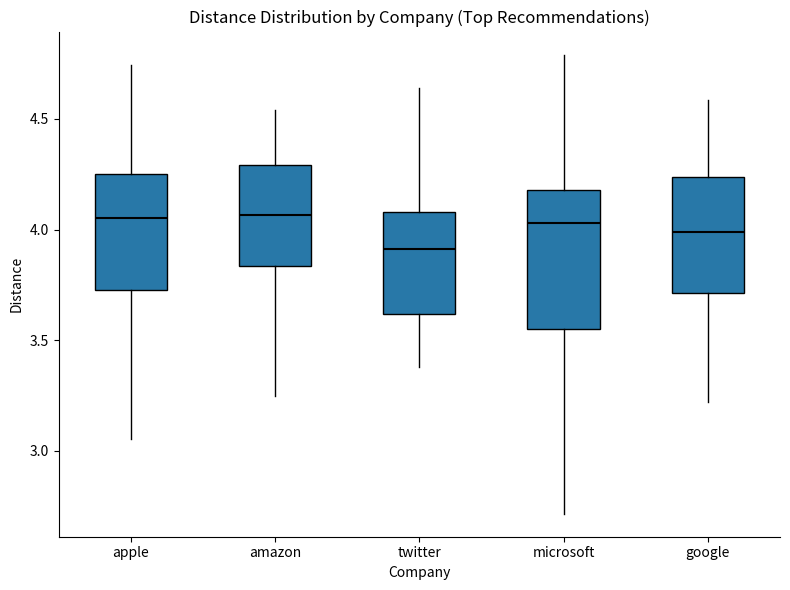

Reading left to right, transcribe this box plot: for each box, give where its median line is, the range the box spans, and where its two whiskers end, as read against the y-axis. The values are not printed on the chart, so give them approximately, as read against the axis.

apple: median 4.05, box 3.75 to 4.25, whiskers 3.05 to 4.75
amazon: median 4.05, box 3.85 to 4.30, whiskers 3.25 to 4.55
twitter: median 3.90, box 3.60 to 4.10, whiskers 3.40 to 4.65
microsoft: median 4.05, box 3.55 to 4.20, whiskers 2.70 to 4.80
google: median 4.00, box 3.70 to 4.25, whiskers 3.20 to 4.60